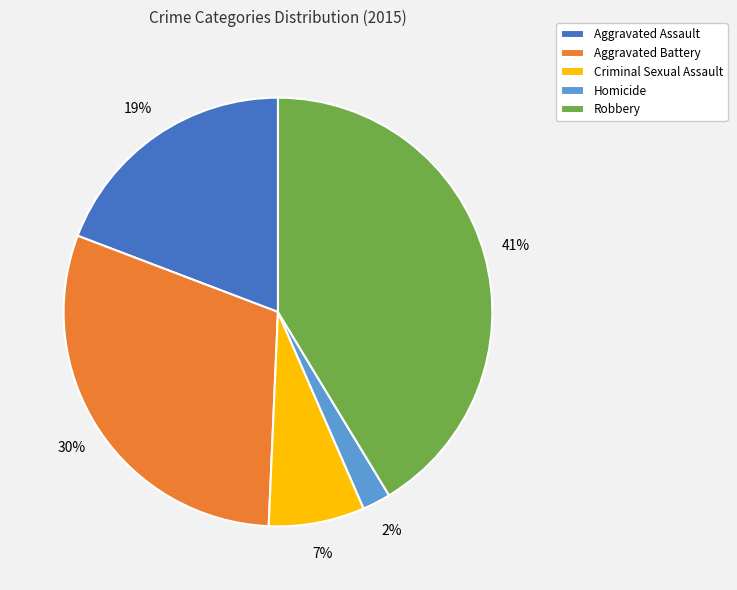

The Criminal Sexual Assault slice represents 7% of the pie. True or false?

True